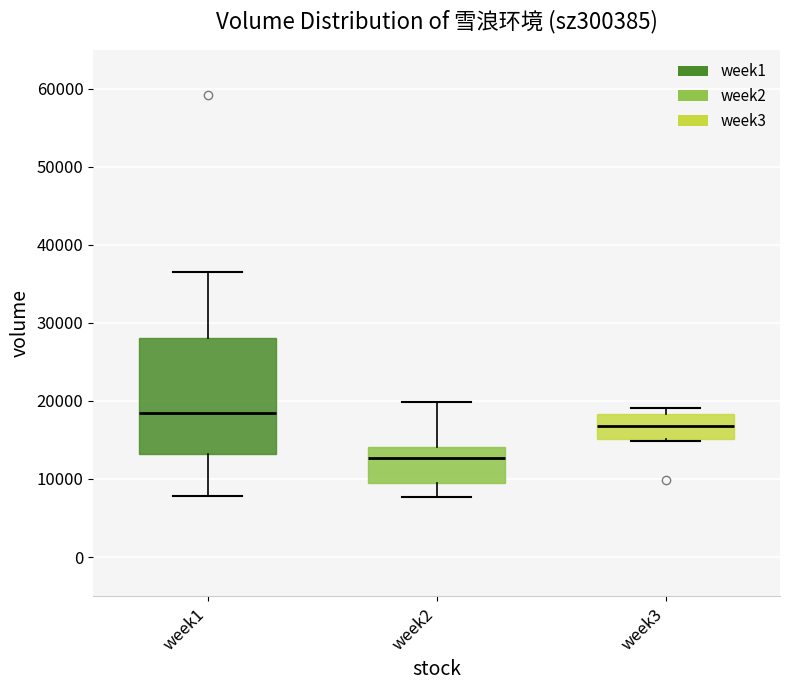

Reading left to right, transcribe this box plot: for each box, give where its median line is, the range the box spans, and where its two whiskers end, as read against the y-axis. The values are not printed on the chart, so give them approximately, as read against the axis.

week1: median 18000, box 13000 to 28000, whiskers 8000 to 37000
week2: median 13000, box 9000 to 14000, whiskers 8000 to 20000
week3: median 17000, box 15000 to 18000, whiskers 15000 to 19000